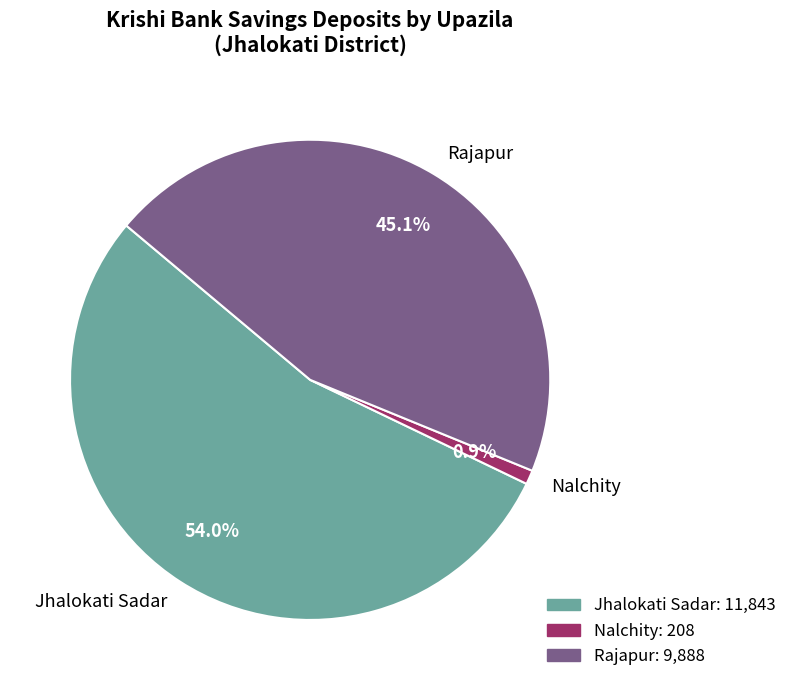

Rank the categories by value from highest to lowest.

Jhalokati Sadar, Rajapur, Nalchity